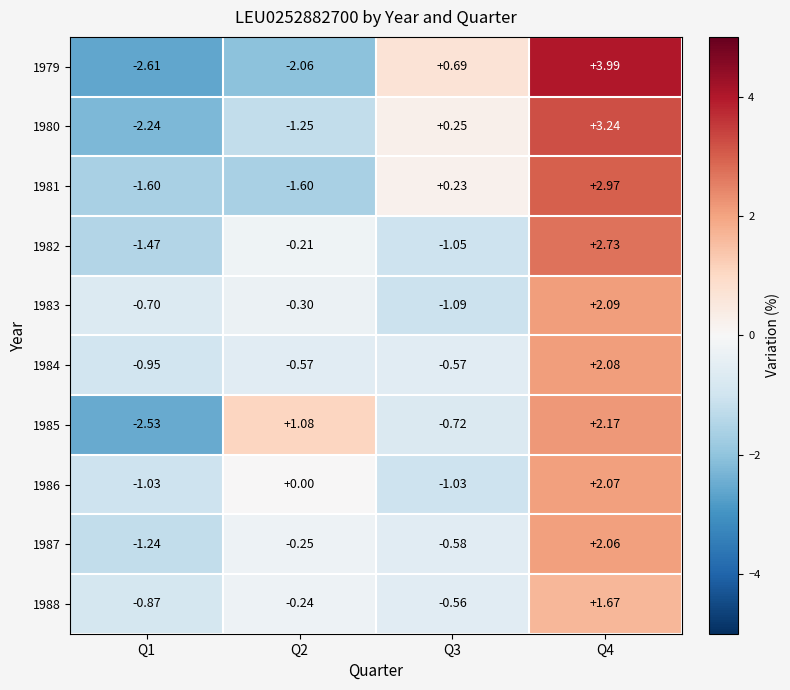

Is the value of 1984 at Q4 greater than the value of 1987 at Q4?

Yes